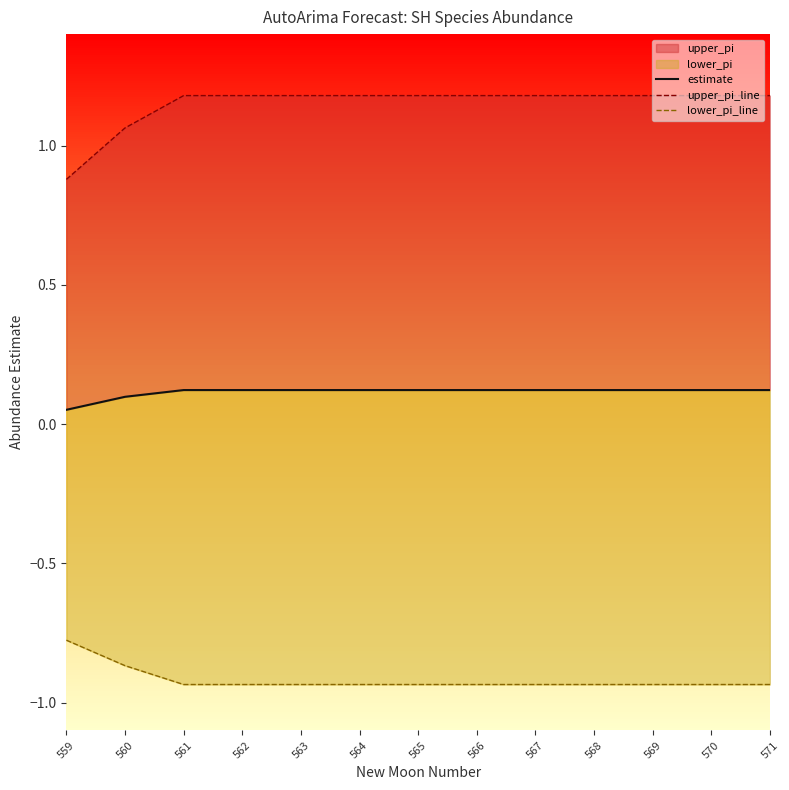

Is the value of estimate at 560 greater than the value of lower_pi_line at 567?

Yes